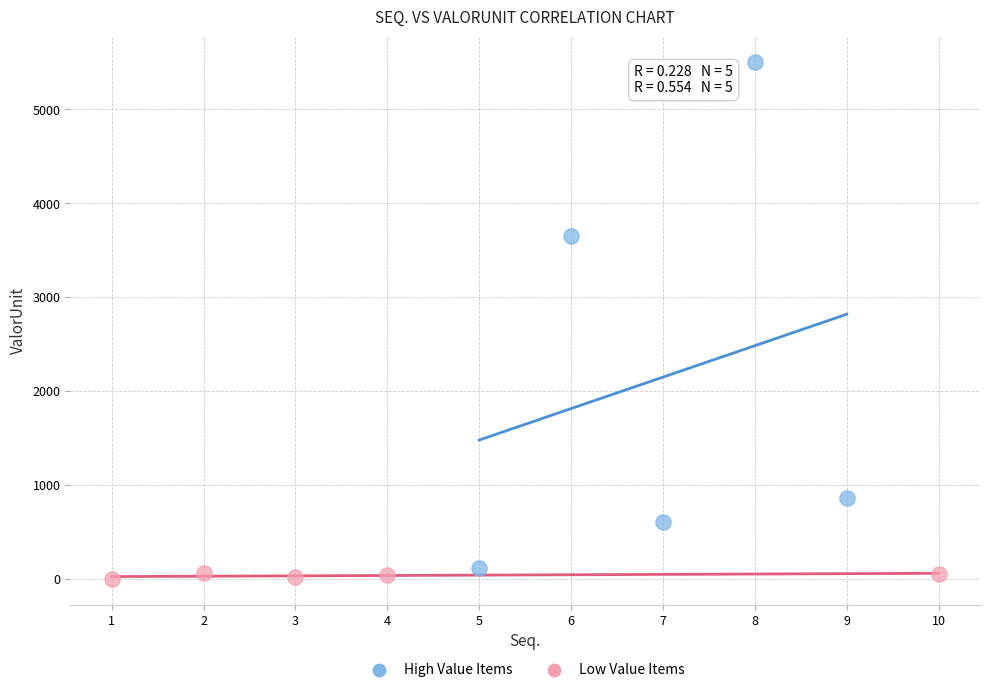

Which series reaches the minimum Y coordinate?

Low Value Items